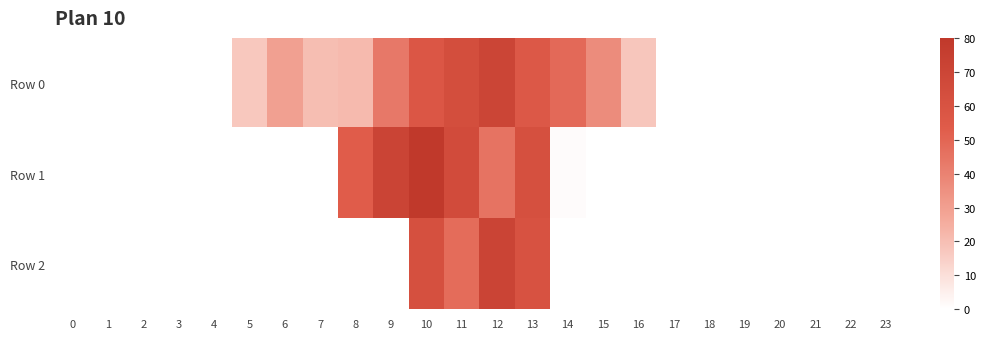

Reading left to right, what are all the values shown in this chart?

Row 0: 0=0.0	1=0.0	2=0.0	3=0.0	4=0.0	5=17.0	6=29.6	7=20.3	8=21.4	9=43.3	10=57.4	11=63.7	12=70.0	13=55.9	14=48.5	15=36.3	16=17.7	17=0.0	18=0.0	19=0.0	20=0.0	21=0.0	22=0.0	23=0.0
Row 1: 0=0.0	1=0.0	2=0.0	3=0.0	4=0.0	5=0.0	6=0.0	7=0.0	8=53.4	9=71.2	10=80.1	11=65.6	12=45.2	13=62.3	14=0.9	15=0.0	16=0.0	17=0.0	18=0.0	19=0.0	20=0.0	21=0.0	22=0.0	23=0.0
Row 2: 0=0.0	1=0.0	2=0.0	3=0.0	4=0.0	5=0.0	6=0.0	7=0.0	8=0.0	9=0.0	10=62.3	11=47.8	12=71.2	13=60.3	14=0.0	15=0.0	16=0.0	17=0.0	18=0.0	19=0.0	20=0.0	21=0.0	22=0.0	23=0.0